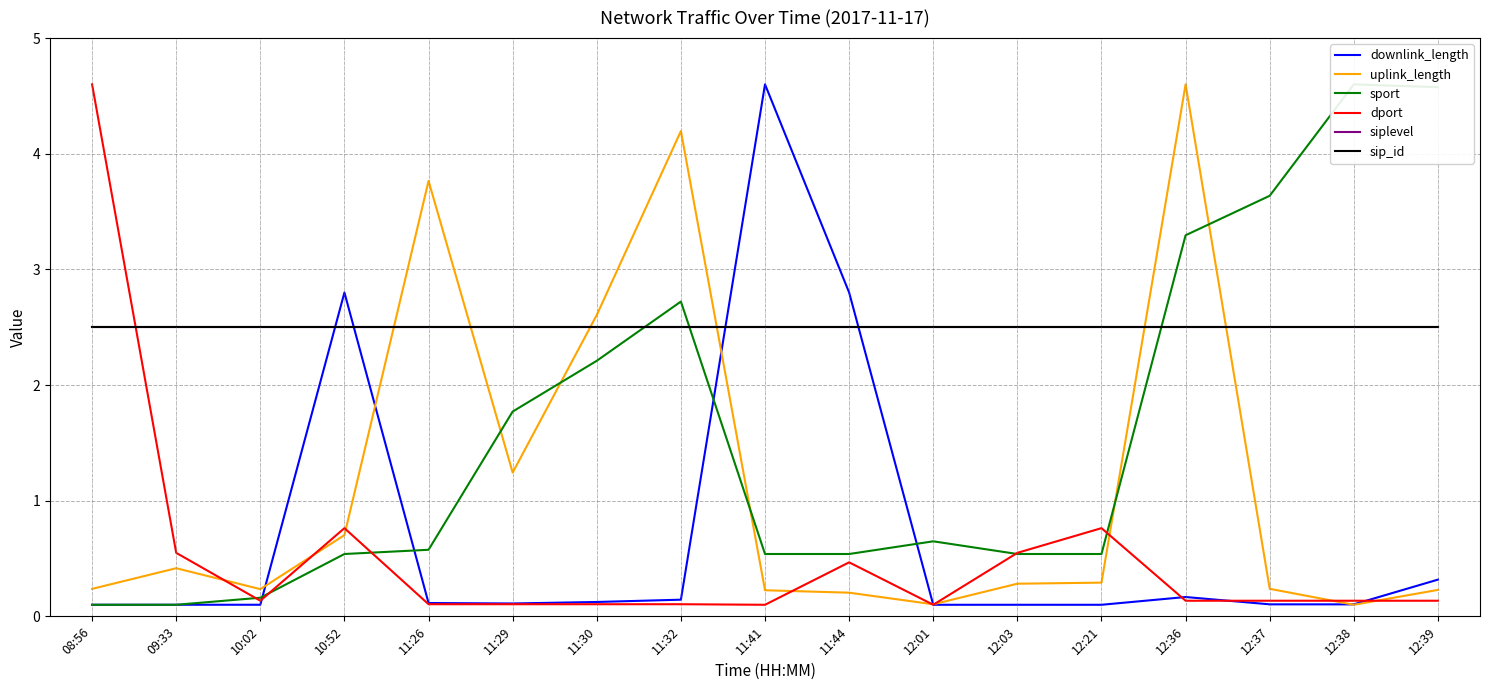

List the labels in order of uplink_length value, smallest first.

12:38, 12:01, 11:44, 11:41, 12:39, 10:02, 08:56, 12:37, 12:03, 12:21, 09:33, 10:52, 11:29, 11:30, 11:26, 11:32, 12:36